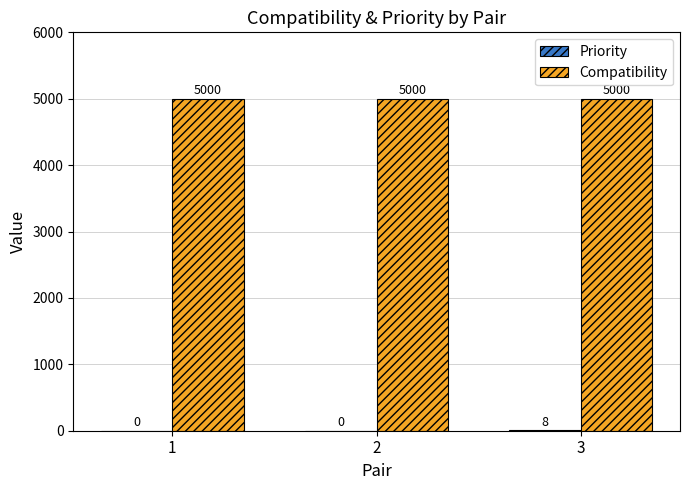

What is the maximum value for Compatibility?

5000